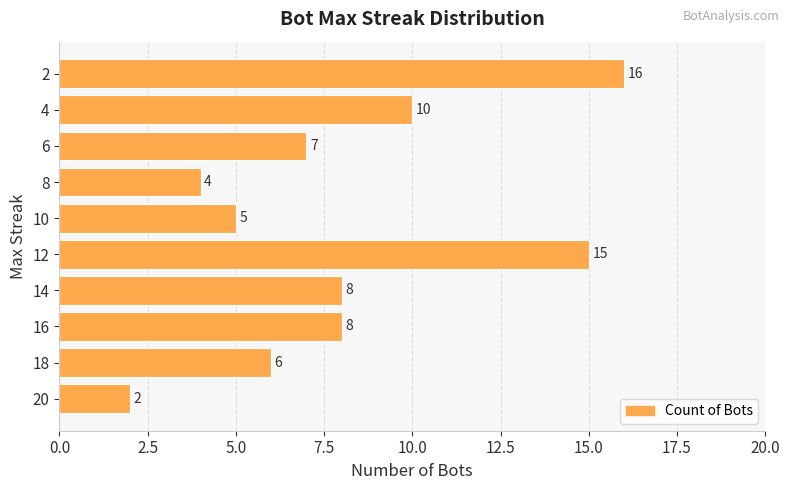

The value at 20 is 3. True or false?

False